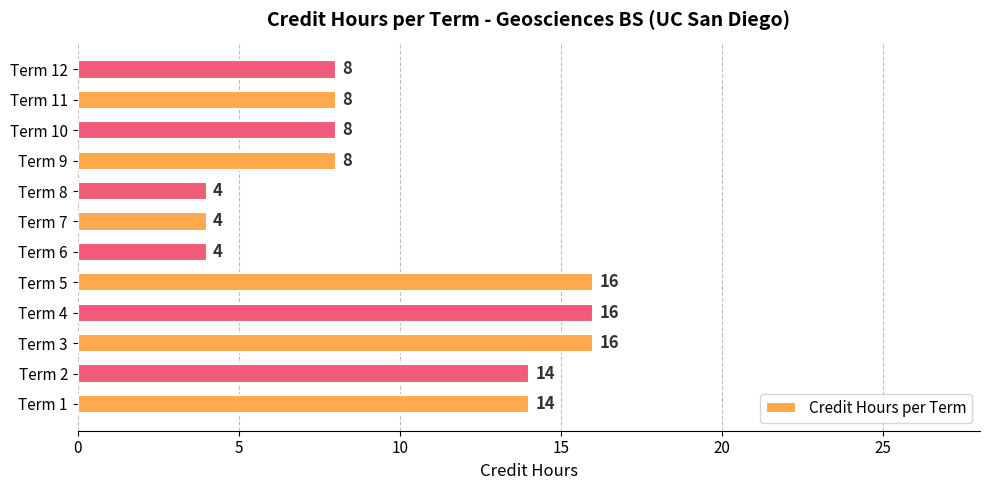

How many data points are less than 8?

3